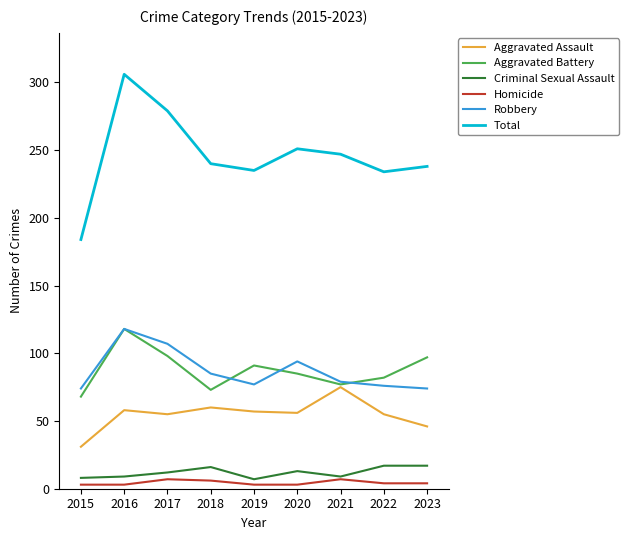

What is the difference between the maximum and minimum values in the Criminal Sexual Assault series?

10